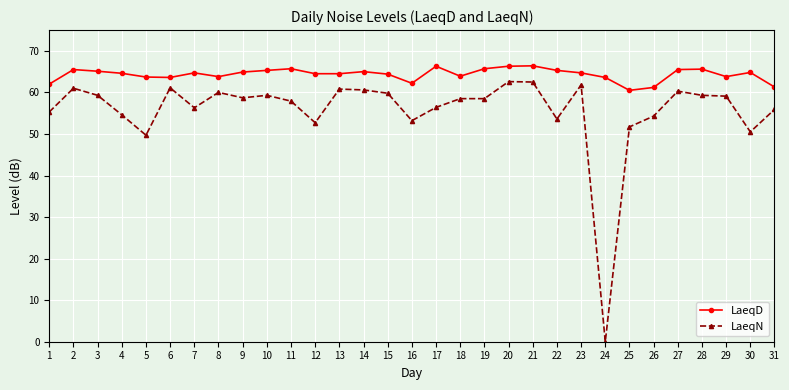

How many data points does each series have?

31